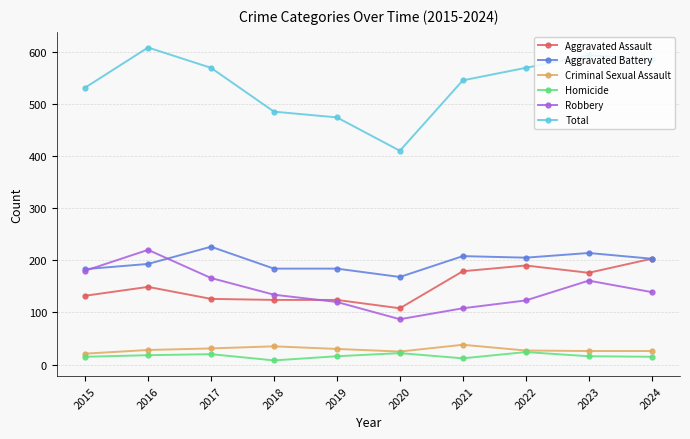

Is it true that Total equals 83 at 2020?

False